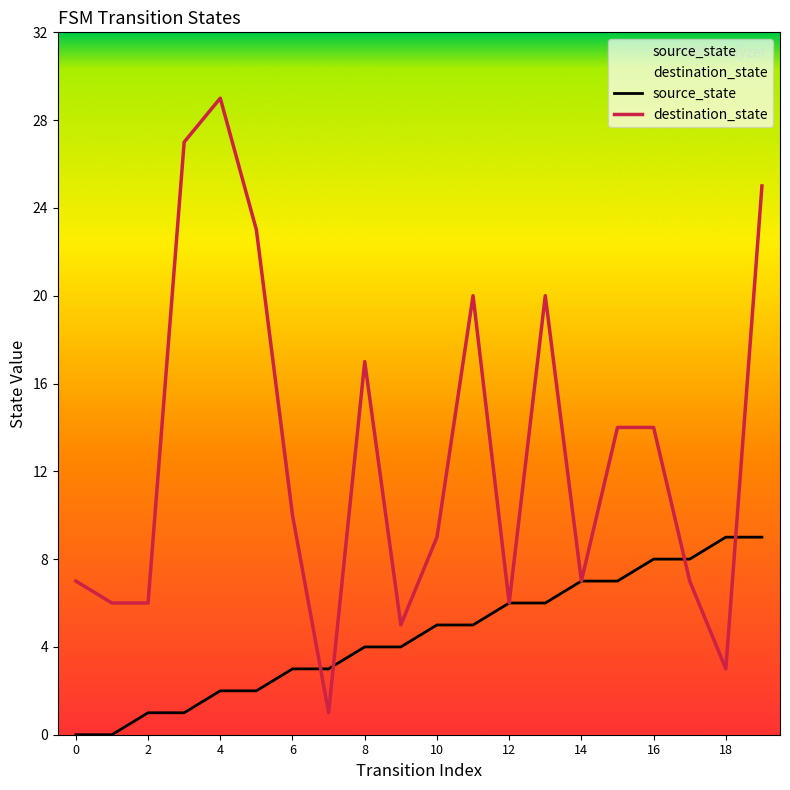

Reading left to right, list all the values displayed in this chart.

source_state: 0	0	1	1	2	2	3	3	4	4	5	5	6	6	7	7	8	8	9	9
destination_state: 7	6	6	27	29	23	10	1	17	5	9	20	6	20	7	14	14	7	3	25